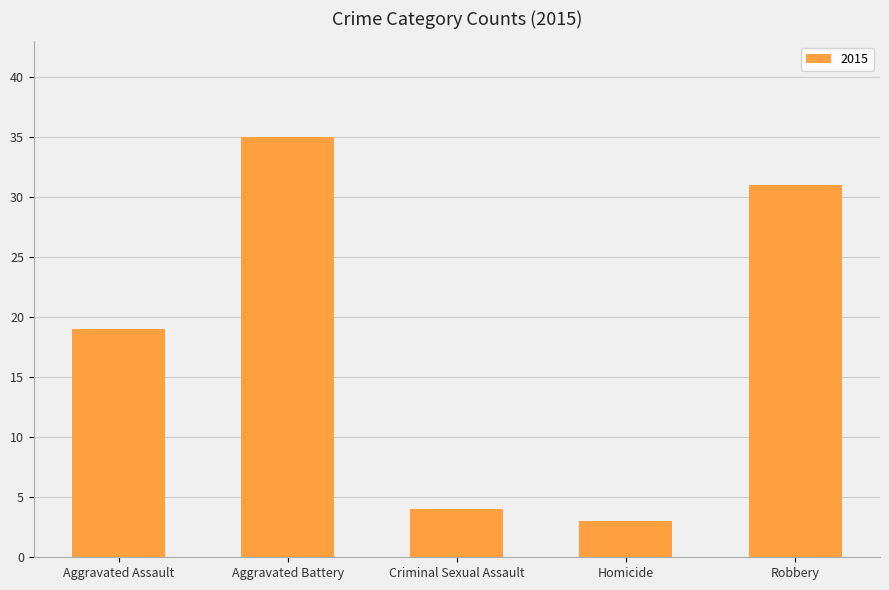

What is the approximate value at Aggravated Assault, to the nearest 10?

20